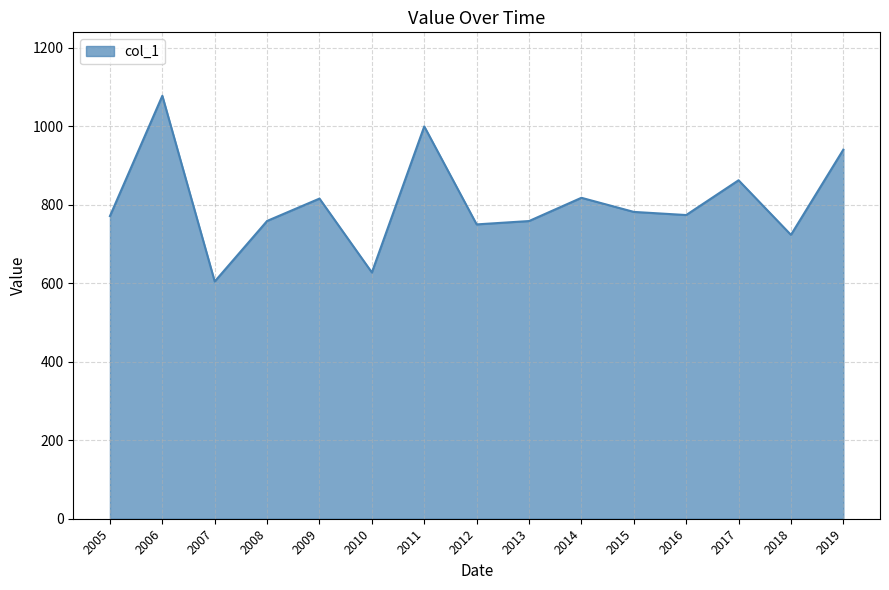

Which category has the highest value across all series?

2006